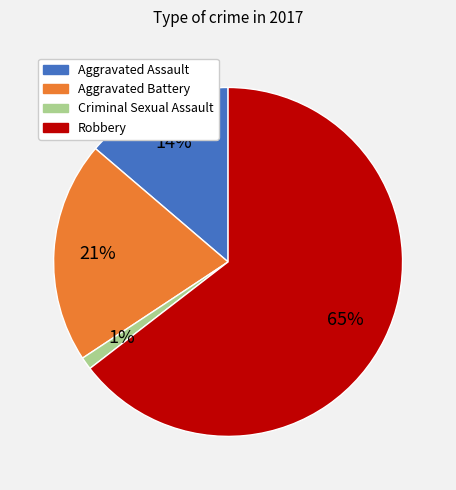

To the nearest percent, what portion does Criminal Sexual Assault represent?

1%